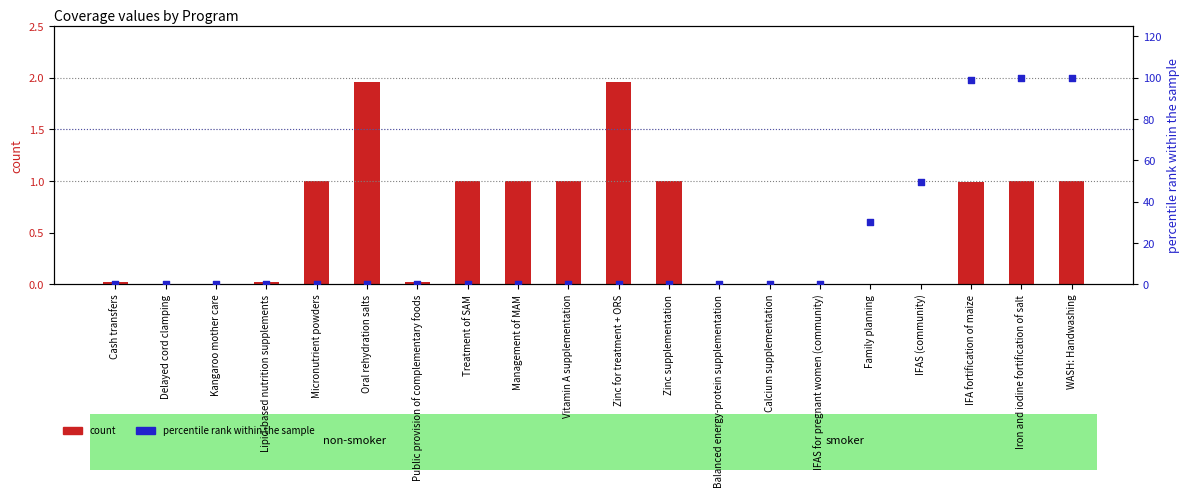

Between Treatment of SAM and Kangaroo mother care, which is larger?

Treatment of SAM